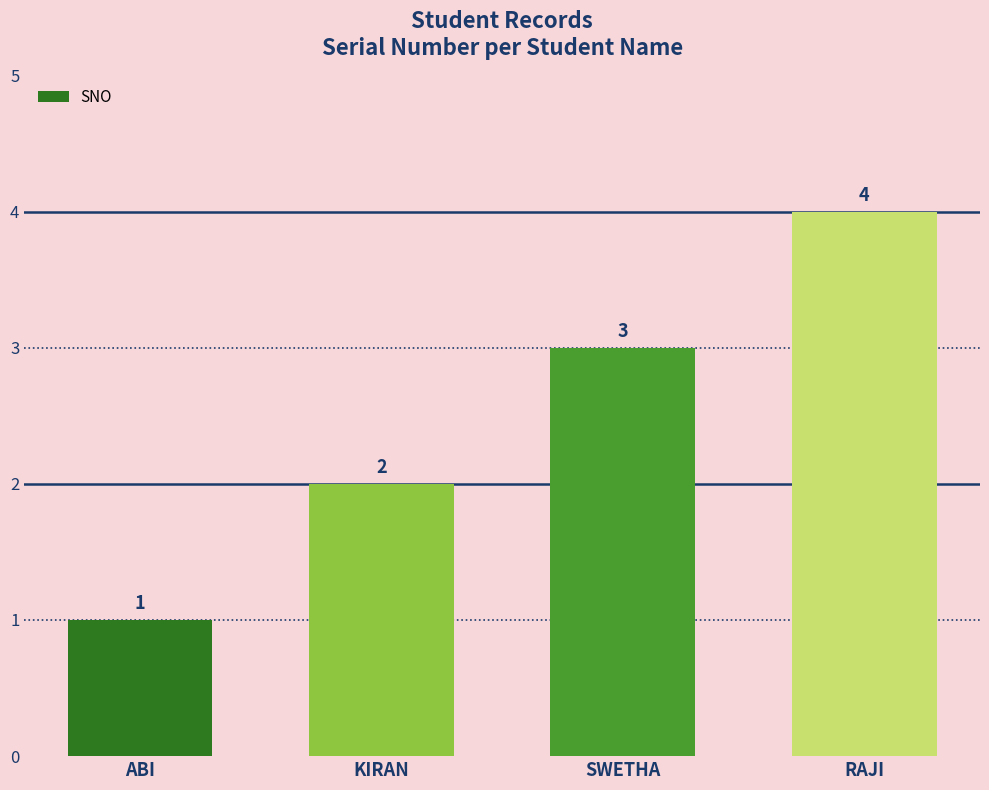

List the labels in order of value, largest first.

RAJI, SWETHA, KIRAN, ABI